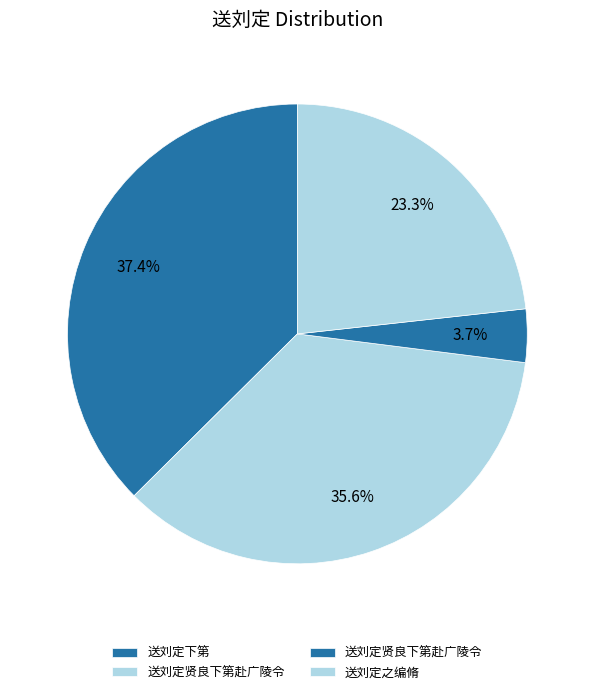

Is there a majority slice in this chart?

No